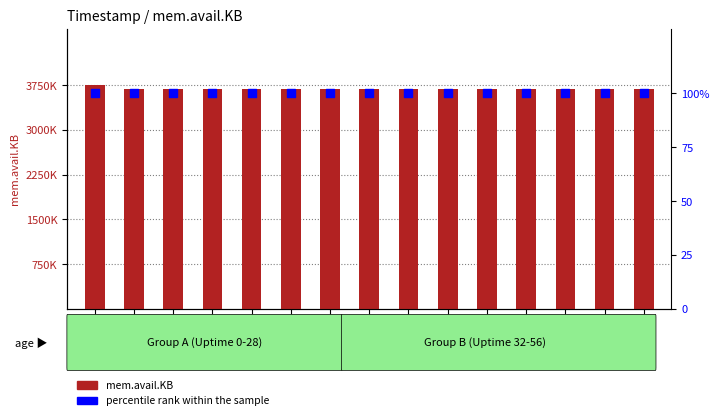

At how many categories does at least one series exceed 1697888?

15